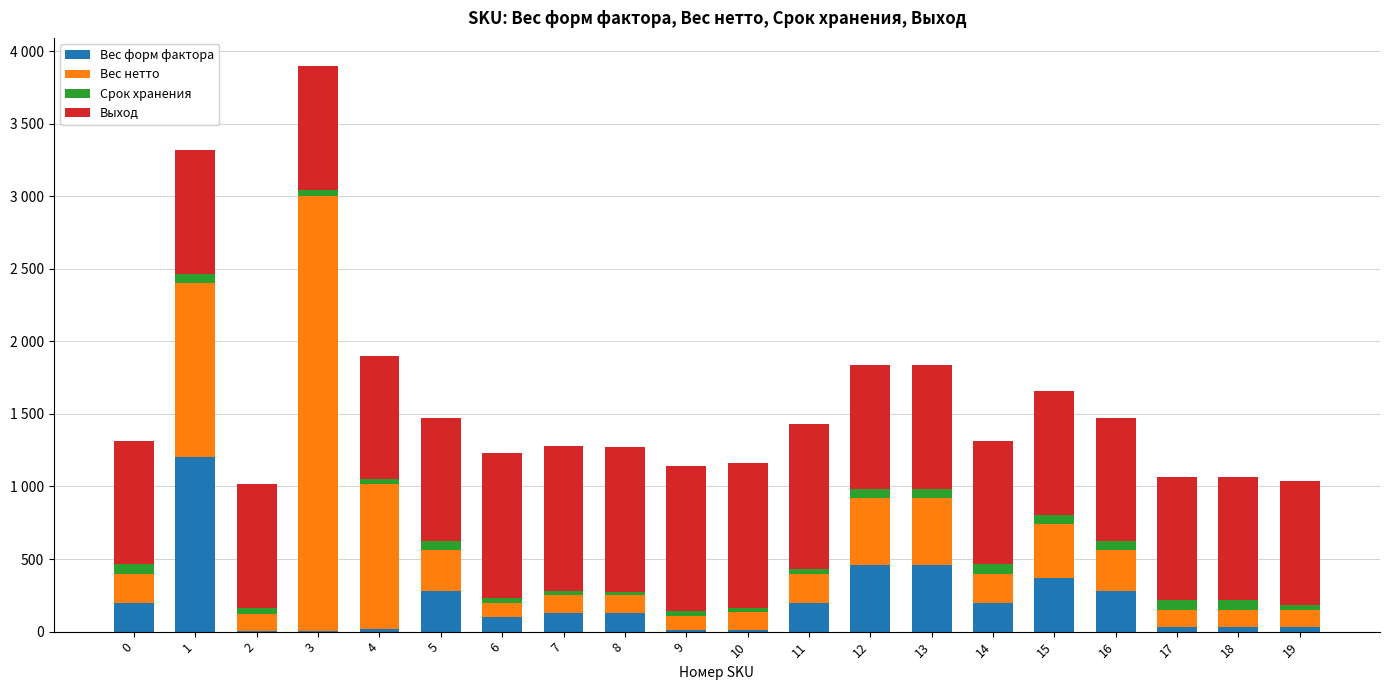

Are the bars horizontal?

No